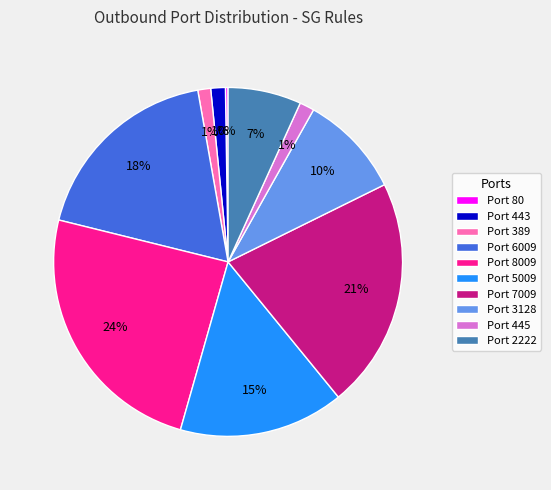

Combined, do Port 3128 and Port 445 account for over 50%?

No